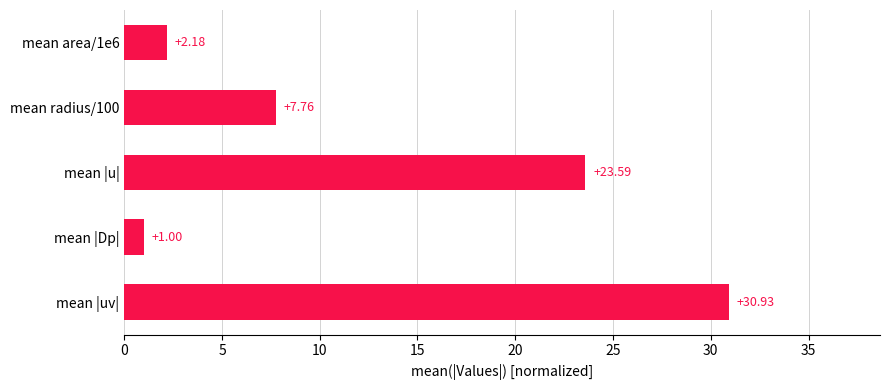

What is the maximum value shown in the chart?

30.9